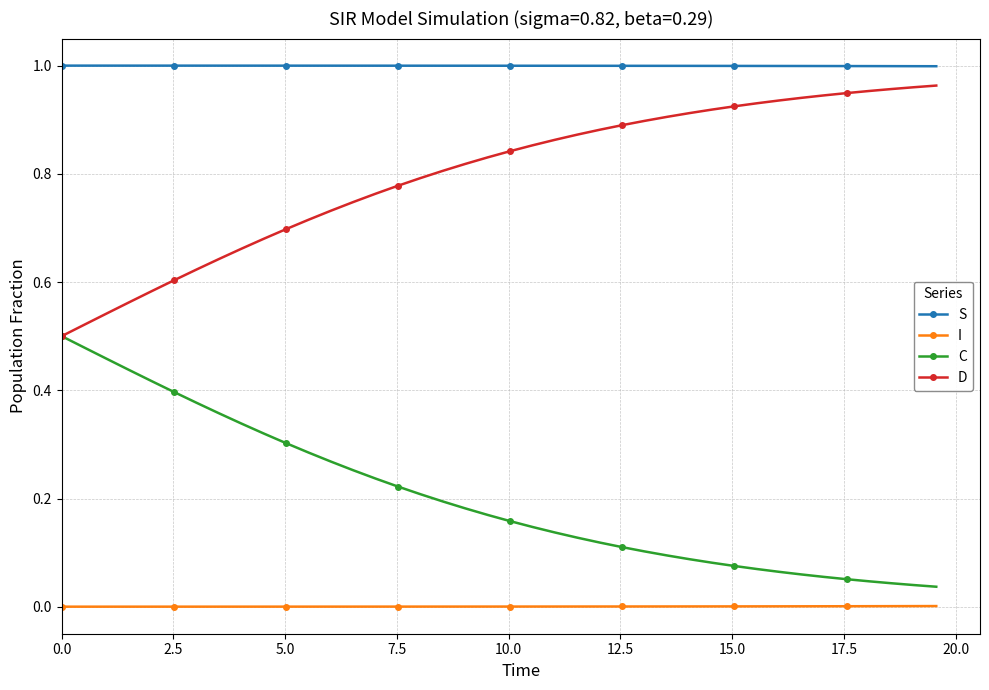

List the series in order of their overall mean, highest first.

S, D, C, I